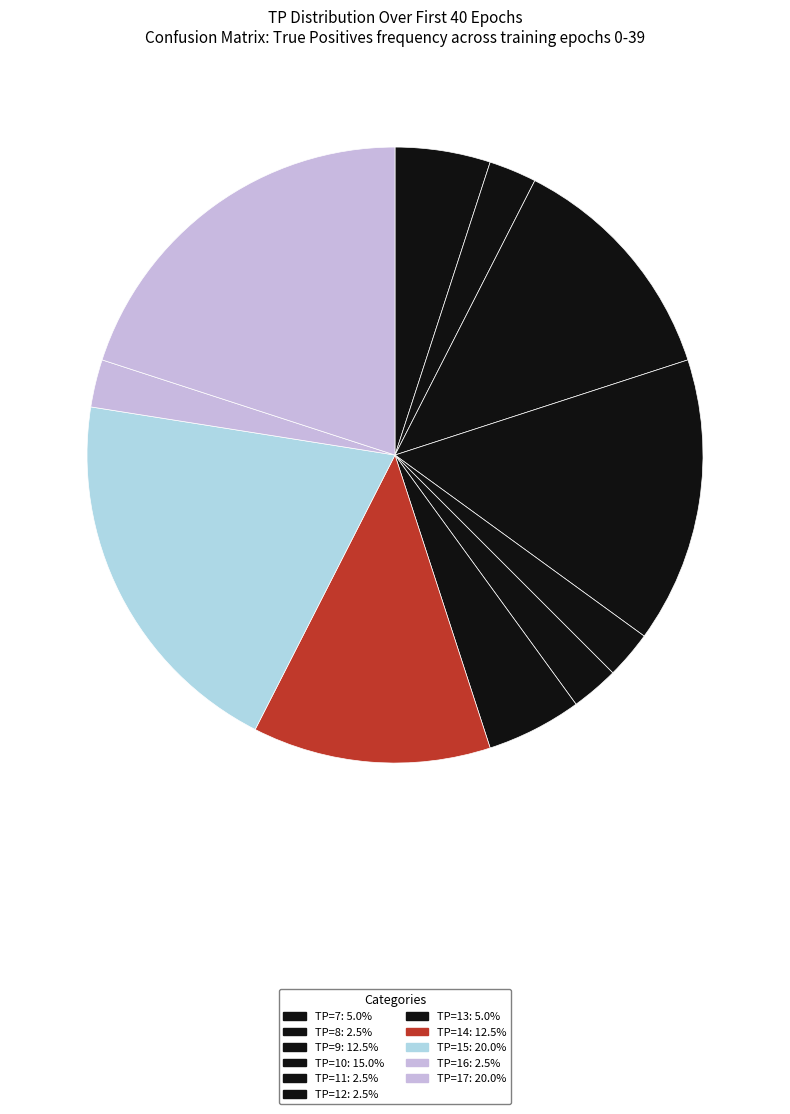

Does TP=16 represent more than half of the total?

No